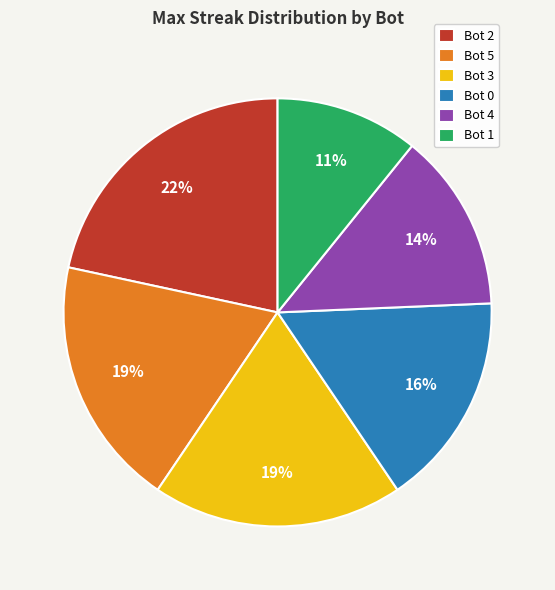

Does Bot 2 represent more than half of the total?

No